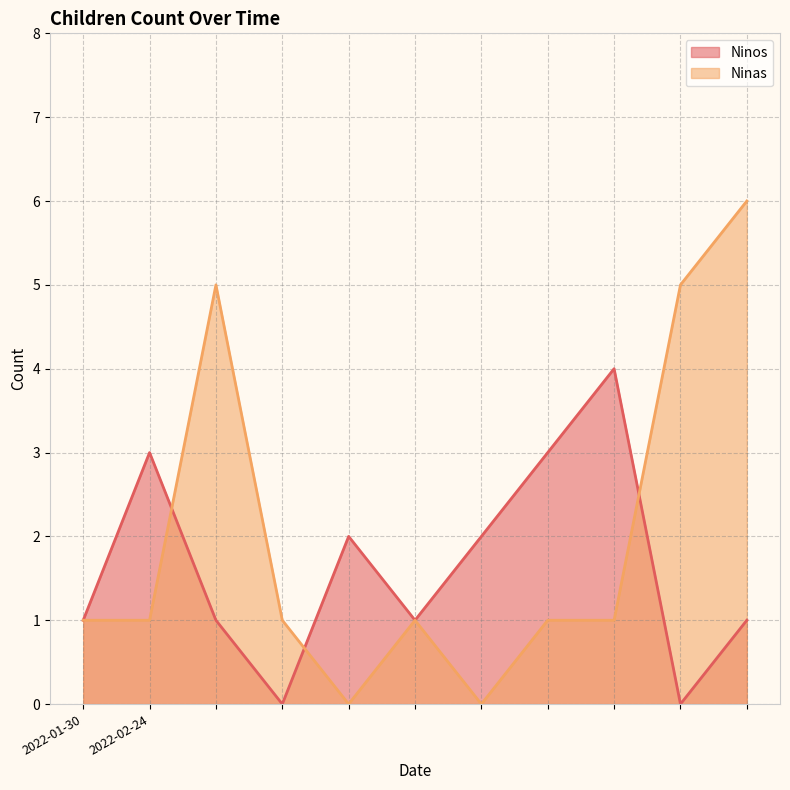

List the series in order of their peak value, highest first.

Ninas, Ninos